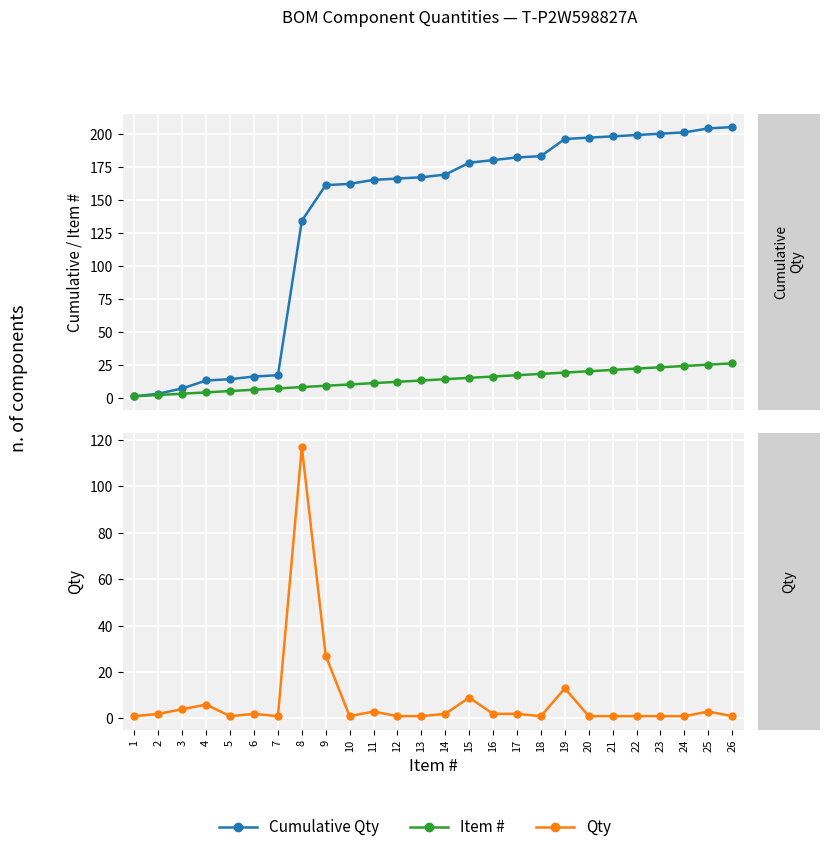

At which label is Qty closest to 59?

9